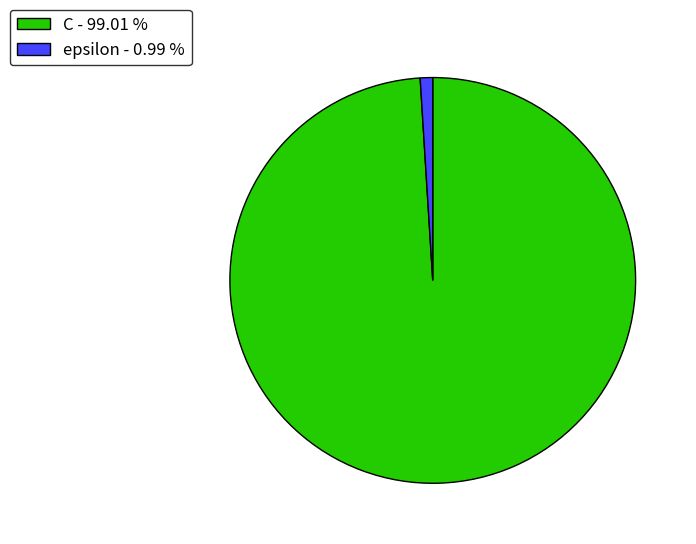

Which slice is the smallest?

epsilon